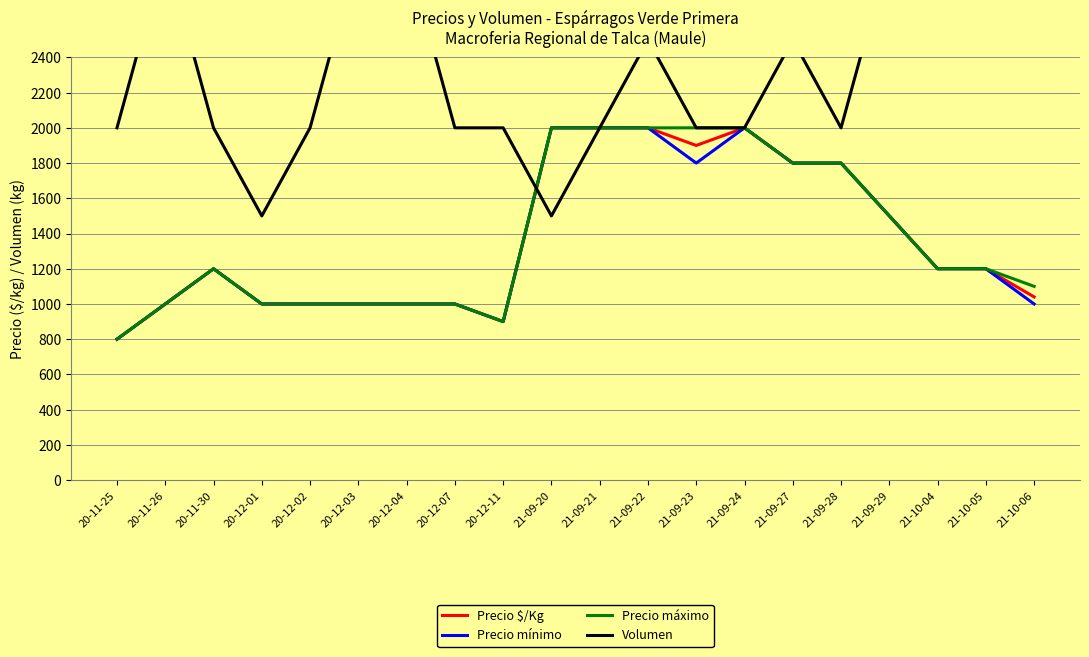

Between 20-12-07 and 21-09-28, which series saw the biggest shift?

Precio $/Kg